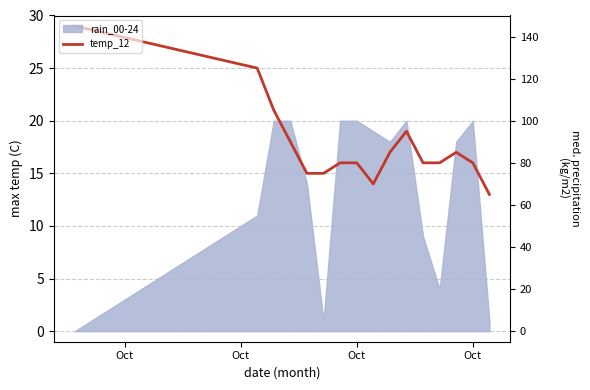

What is the difference between the maximum and minimum values?

16